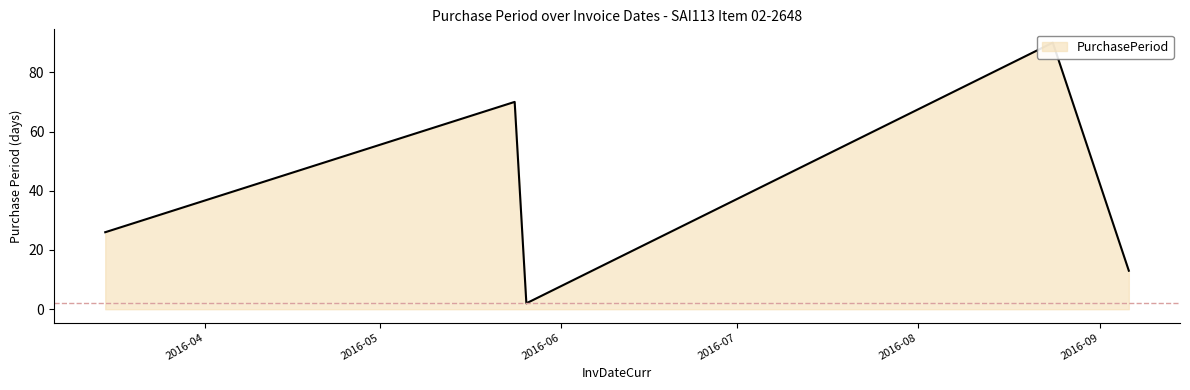

How many interior local peaks (higher than both neighbors) does the data have?

2